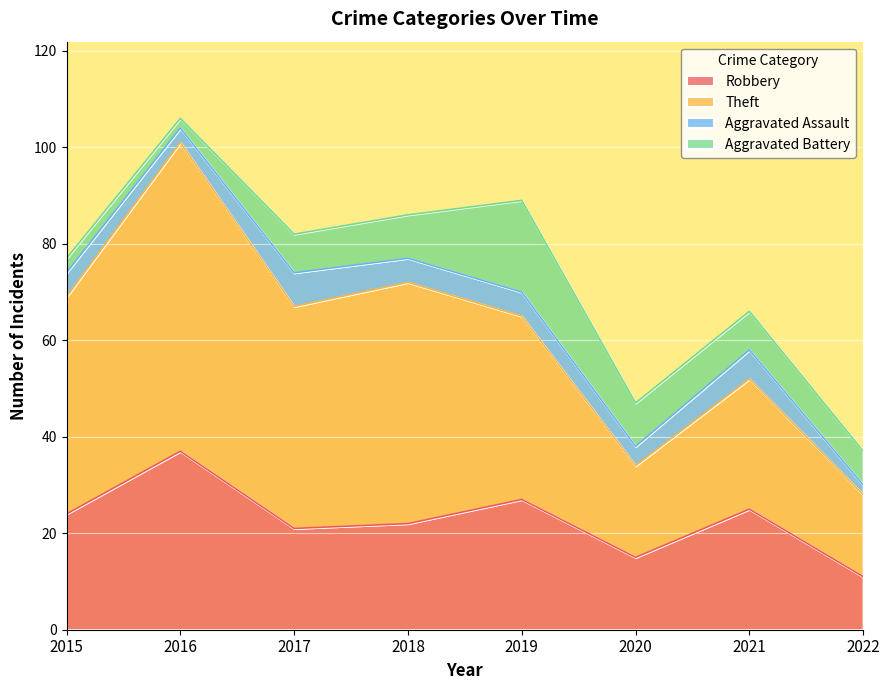

True or false: Robbery has a value of 15 at 2015.

False